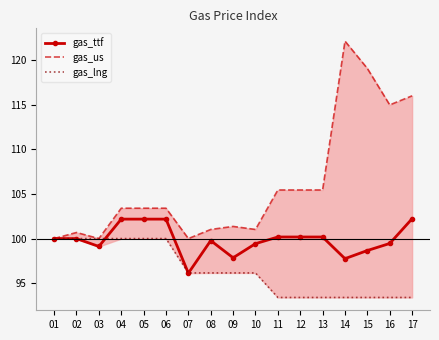

Reading left to right, what are all the values shown in this chart?

gas_ttf: 100.0	100.0	99.1	102.2	102.2	102.2	96.1	99.8	97.9	99.4	100.2	100.2	100.2	97.8	98.7	99.5	102.2
gas_us: 100.0	100.7	100.0	103.4	103.4	103.4	100.0	101.0	101.4	101.0	105.4	105.4	105.4	122.1	119.0	115.0	116.0
gas_lng: 100.0	100.0	100.0	100.0	100.0	100.0	96.2	96.2	96.2	96.2	93.4	93.4	93.4	93.4	93.4	93.4	93.4